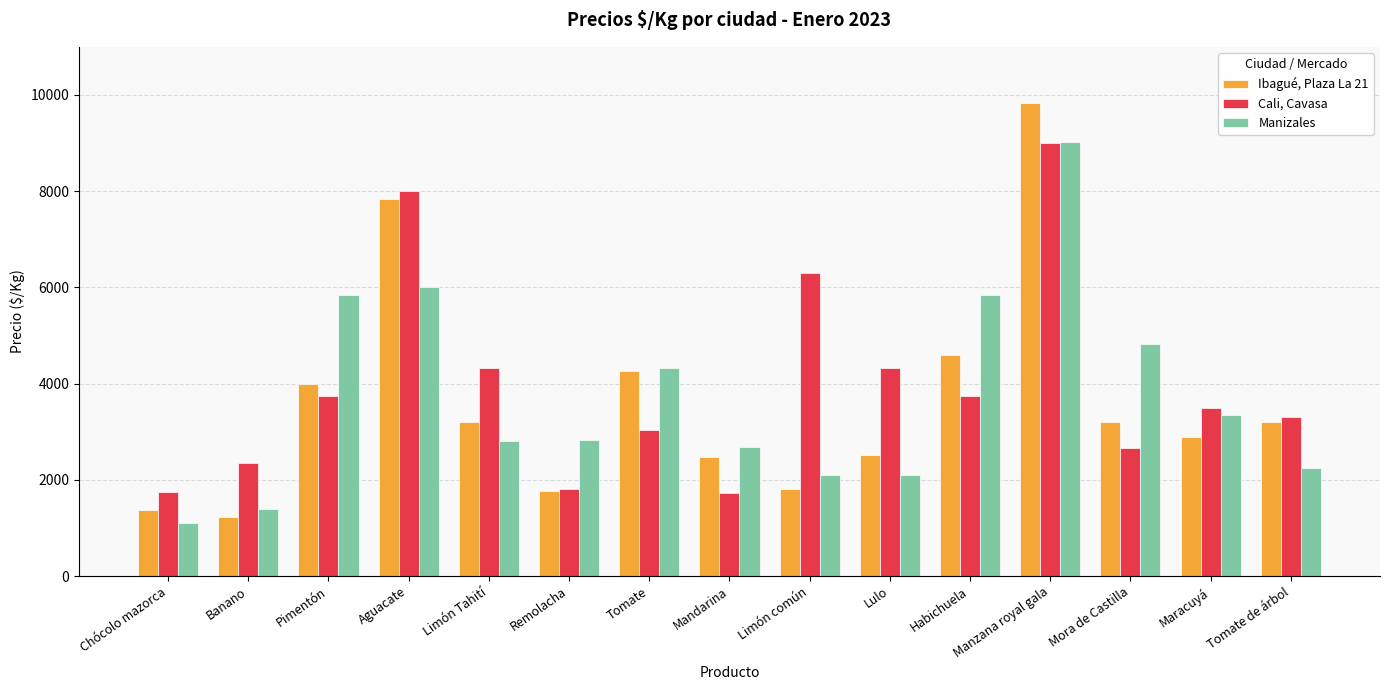

What is the average value of the Ibagué, Plaza La 21 series?

3612